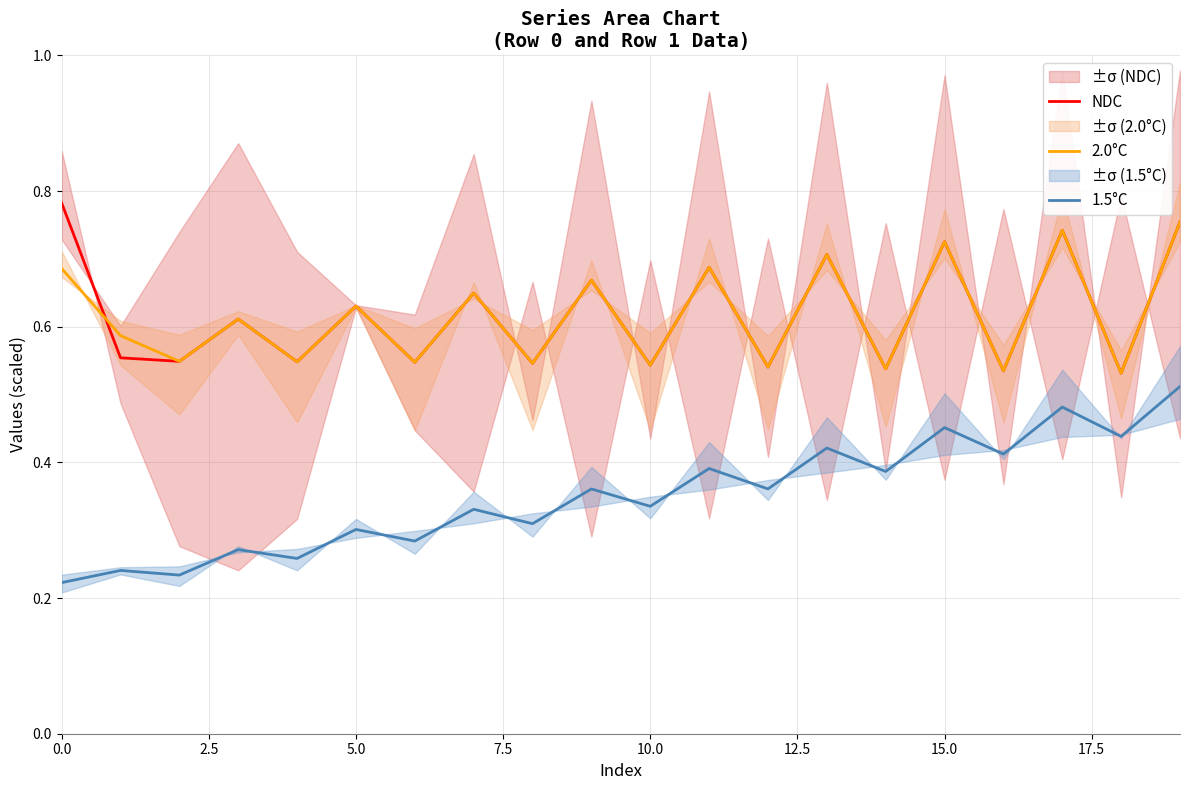

True or false: NDC and 1.5°C intersect in this chart.

False